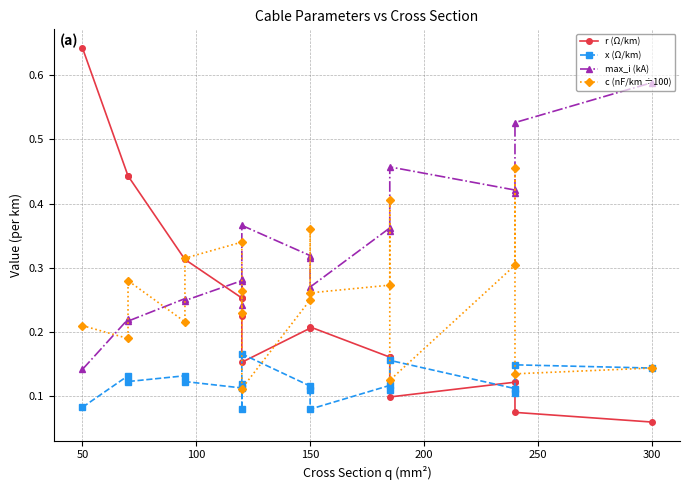

What is the average value of the x (Ω/km) series?

0.1